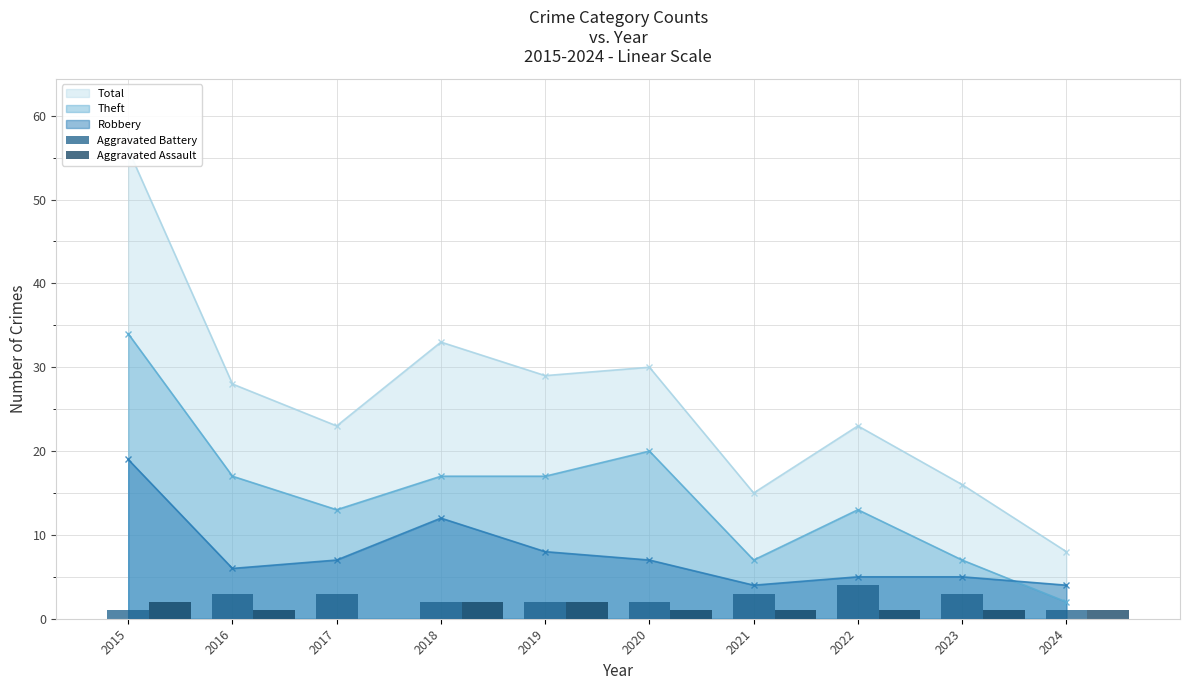

Is it true that Aggravated Battery equals 2 at 2016?

False